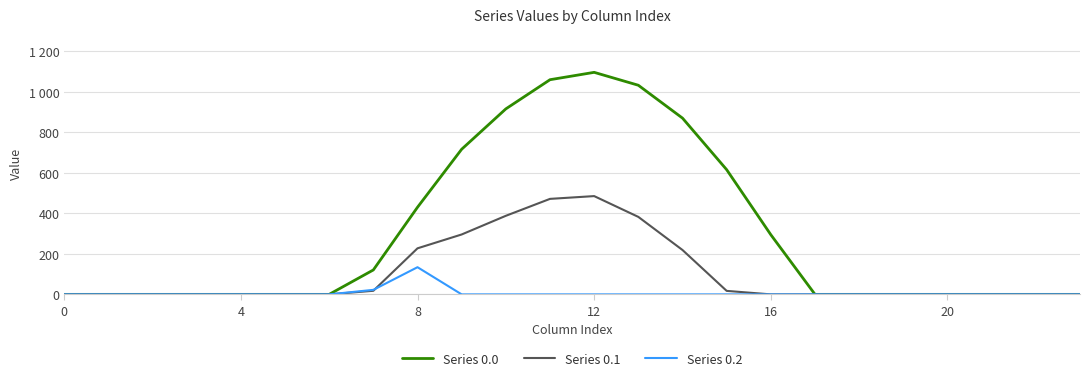

Does the chart have visible grid lines?

Yes